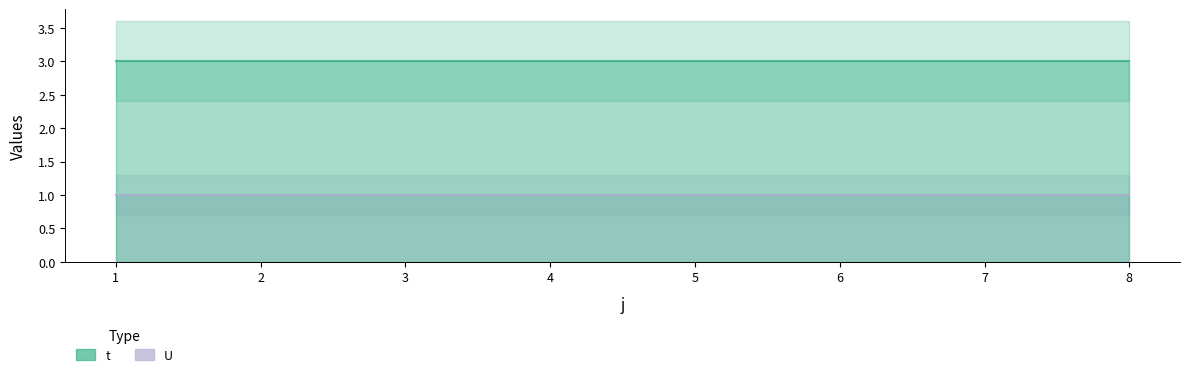

The U series shows 2 at 1. True or false?

False